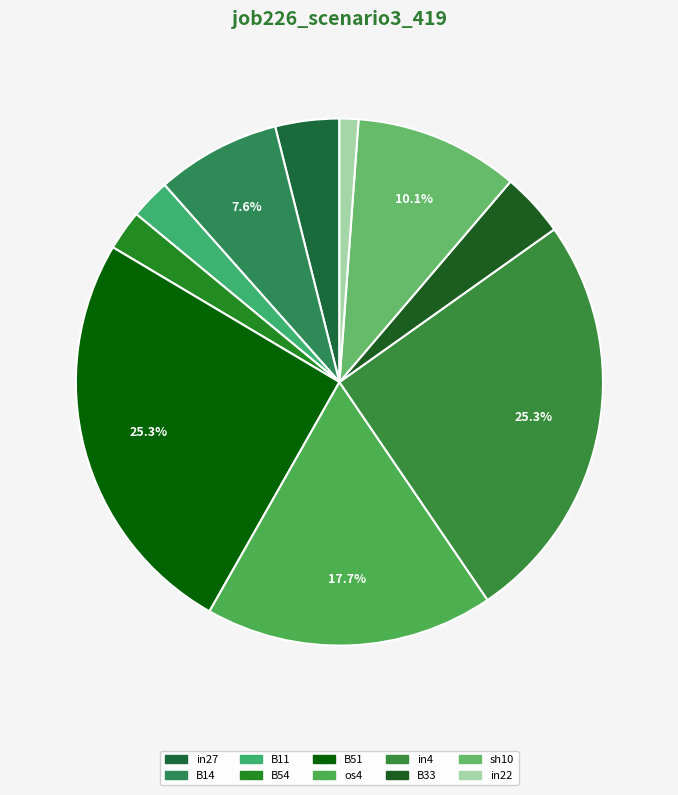

What is the total percentage of B11 and in4?

27.8%